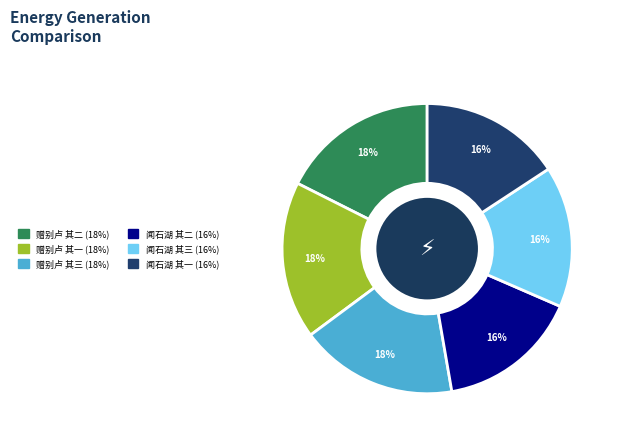

Is there any slice that represents more than half of the pie?

No